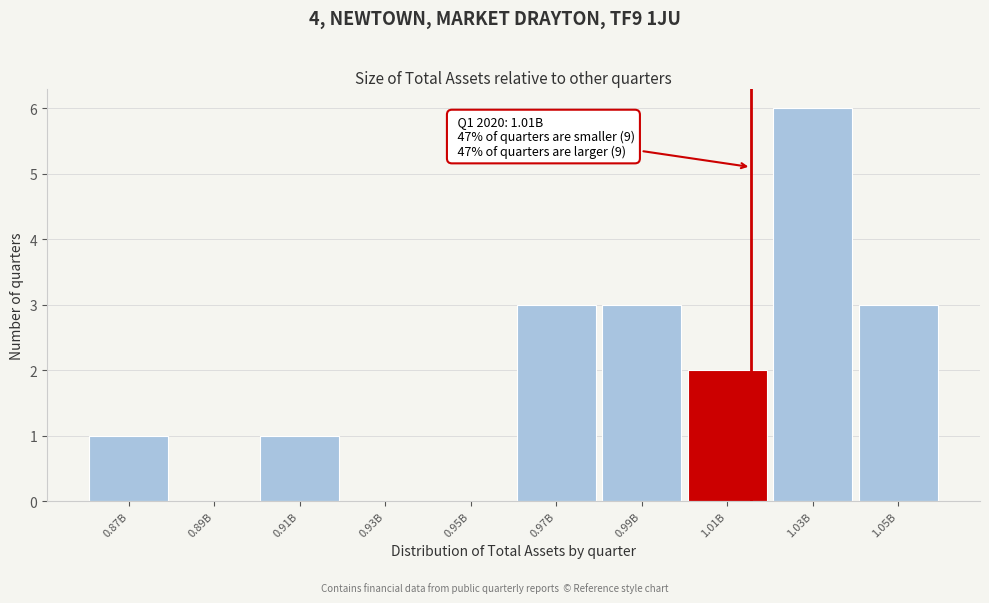

Reading left to right, extract all data points from this chart.

0.87B=1	0.89B=0	0.91B=1	0.93B=0	0.95B=0	0.97B=3	0.99B=3	1.01B=2	1.03B=6	1.05B=3